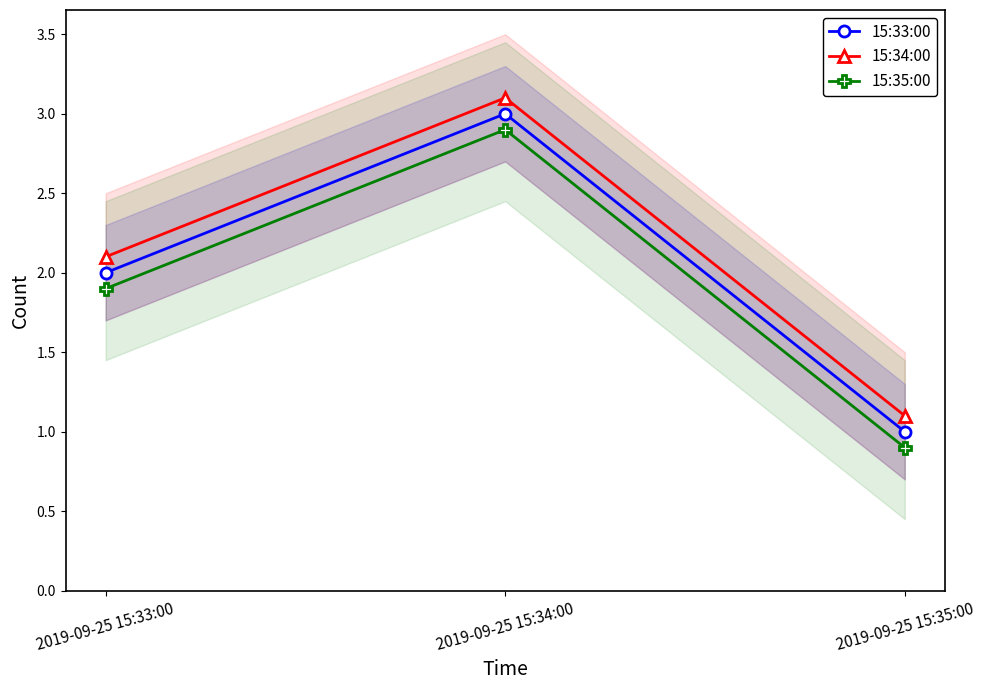

Where does the 15:35:00 series first go above 1?

2019-09-25 15:33:00